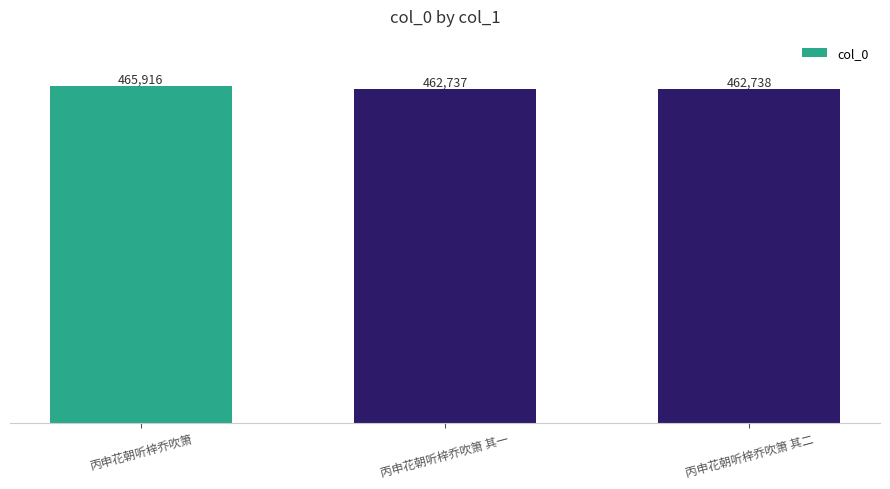

What is the difference between the values at 丙申花朝听梓乔吹箫 其一 and 丙申花朝听梓乔吹箫?

3179